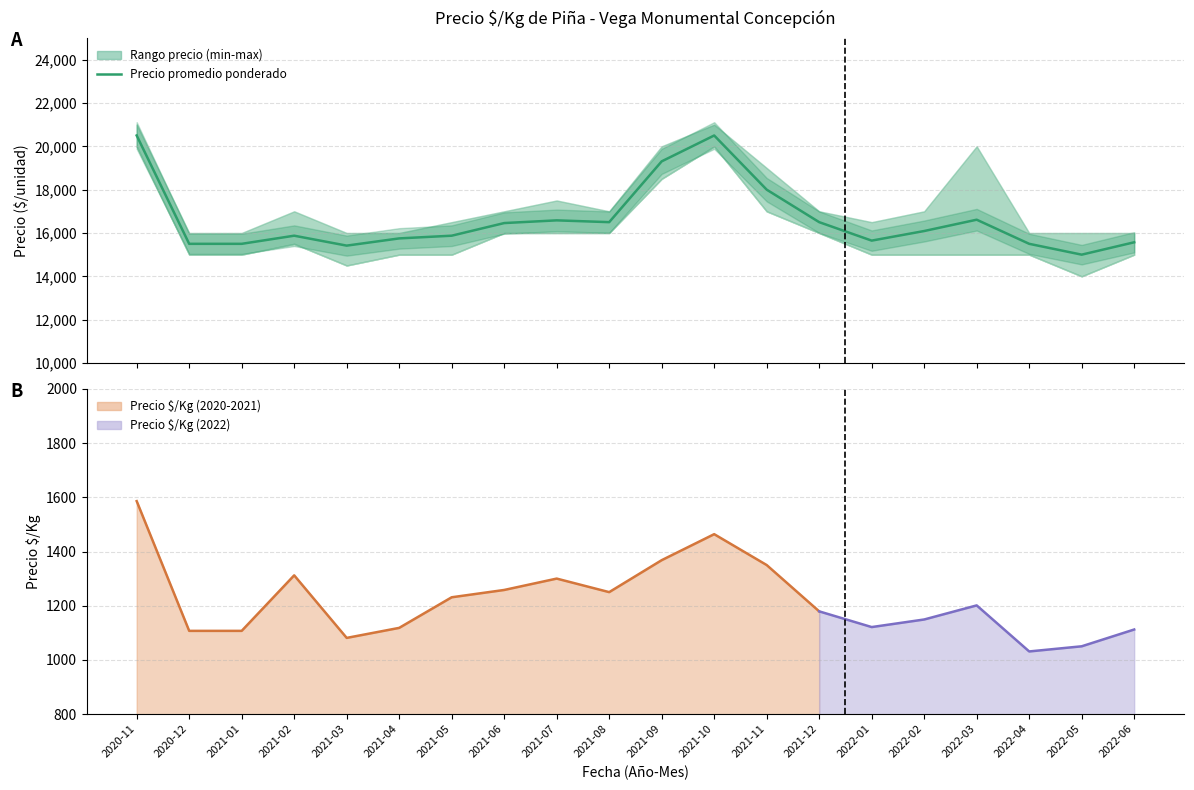

Which label corresponds to the smallest value in the chart?

2022-05